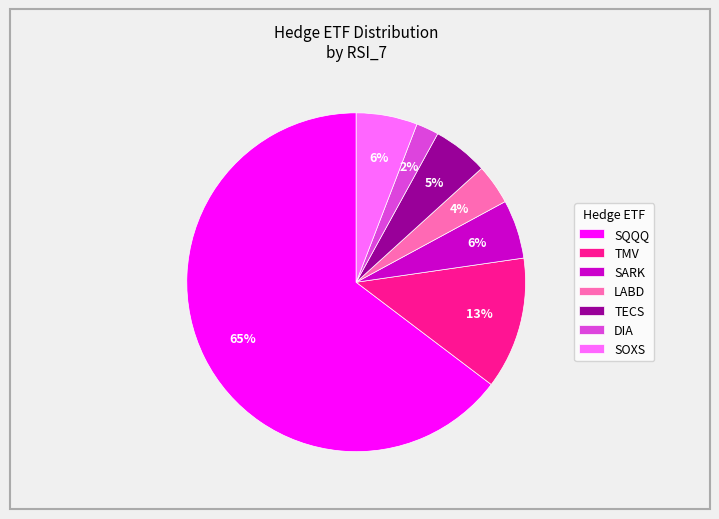

To the nearest percent, what is the combined percentage of SARK and SQQQ?

70%